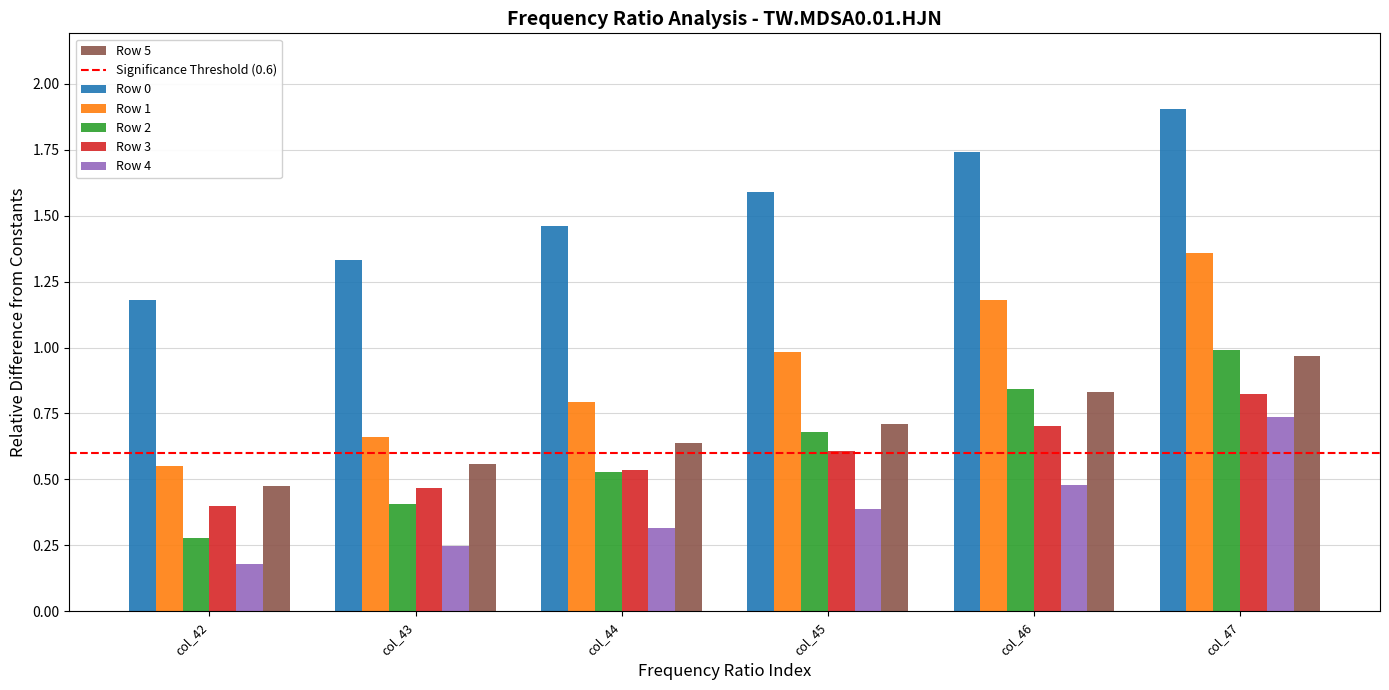

What is the sum of all Row 1 values?

5.5